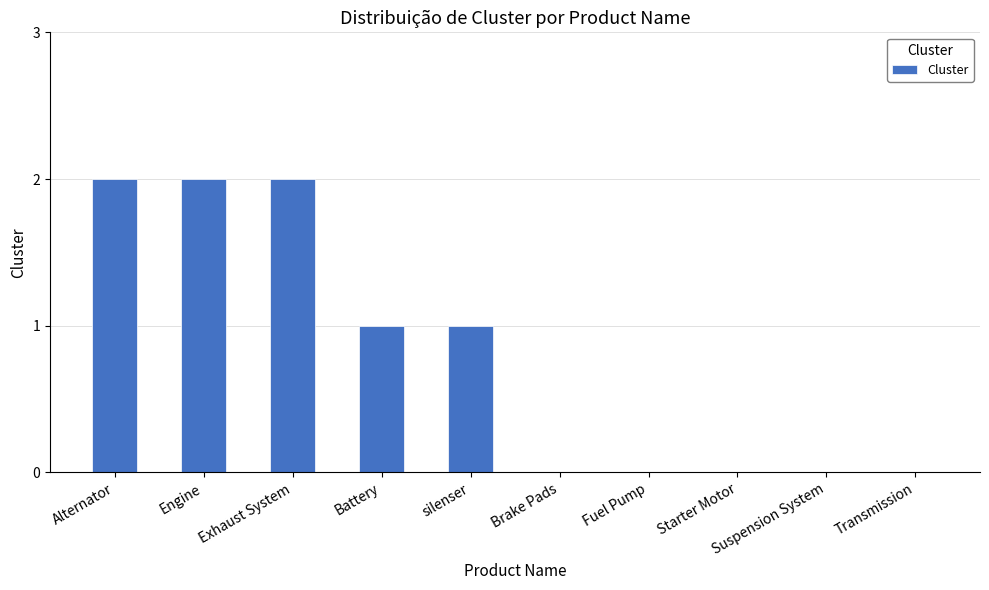

What is the sum of all values?

8